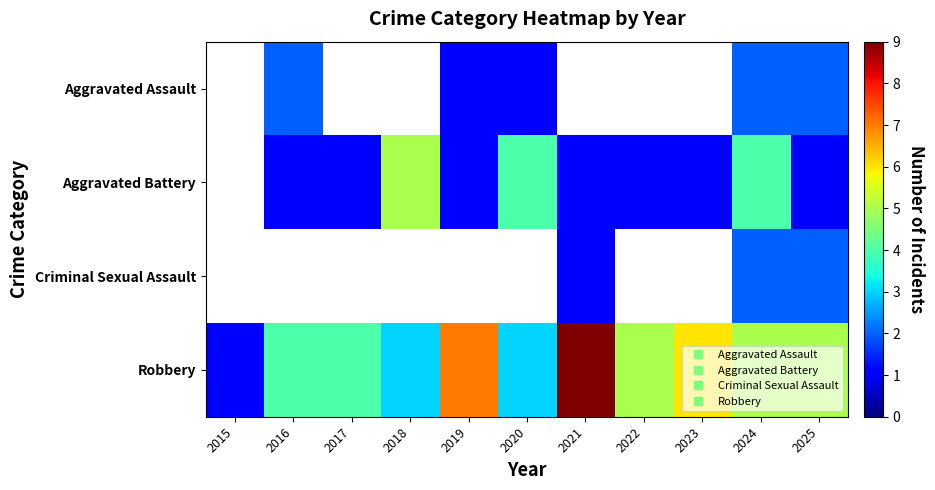

Which series has the largest range (max minus min)?

Robbery